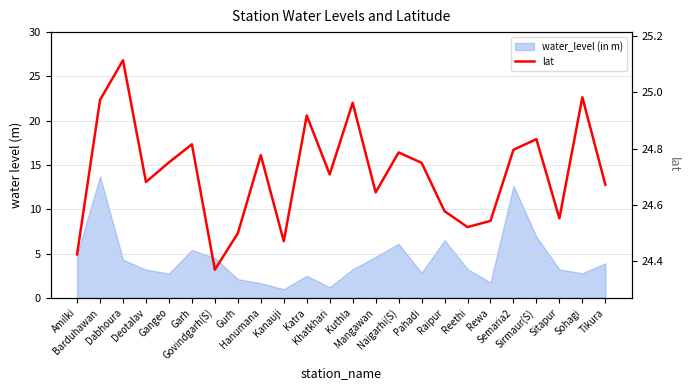

Where is the data nearest to the value 24?

Govindgarh(S)